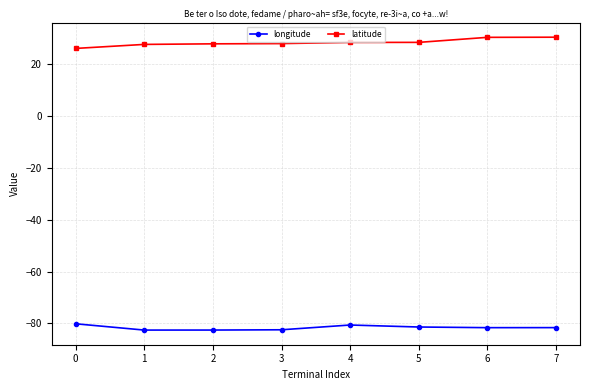

What is the average value of the longitude series?

-81.6